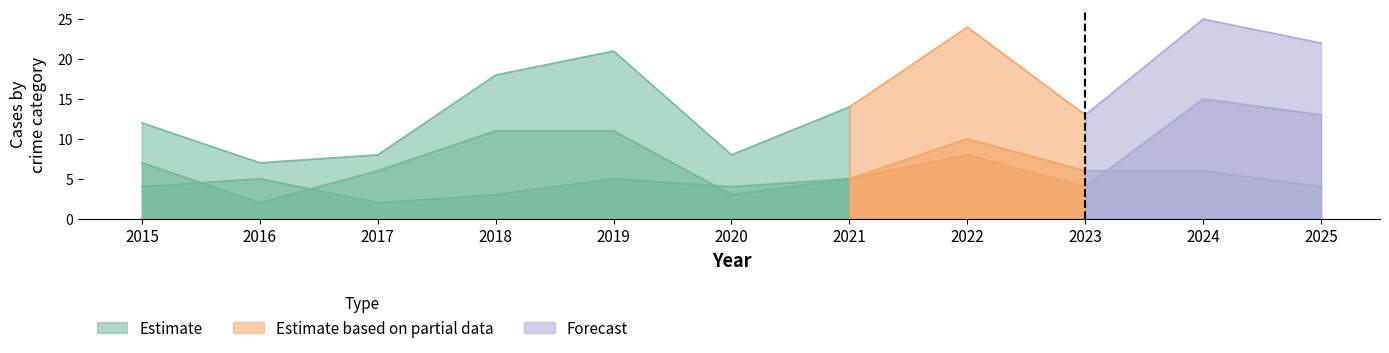

What is the smallest value displayed?

2